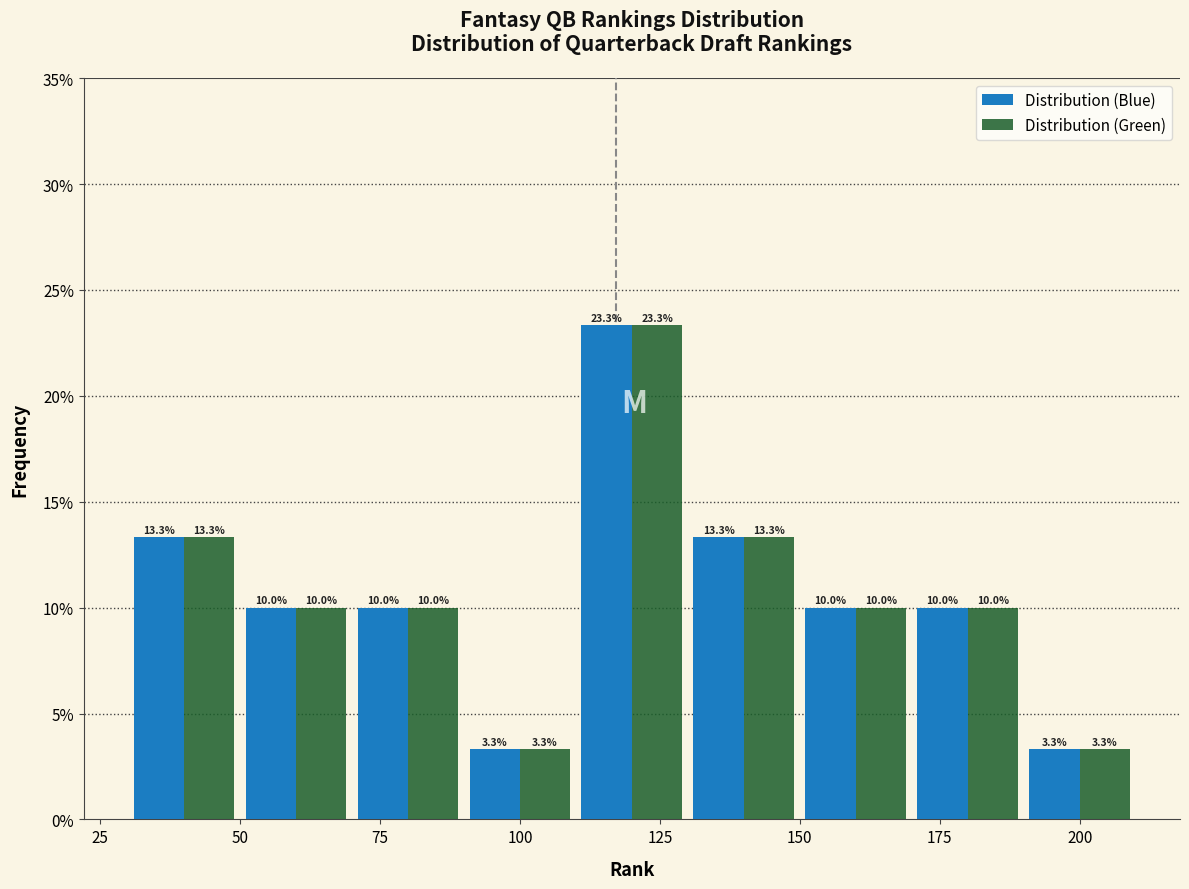

In the Distribution (Green) series, which range on the x-axis has the tallest bar?

110 to 130